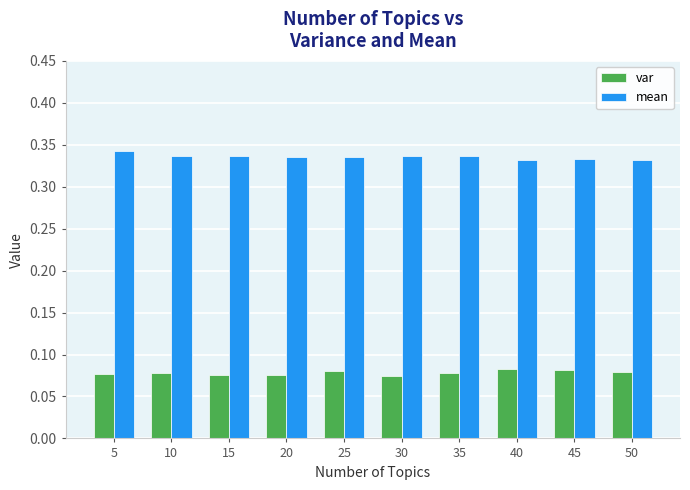

Count the mean values in the range 0 to 1.

10